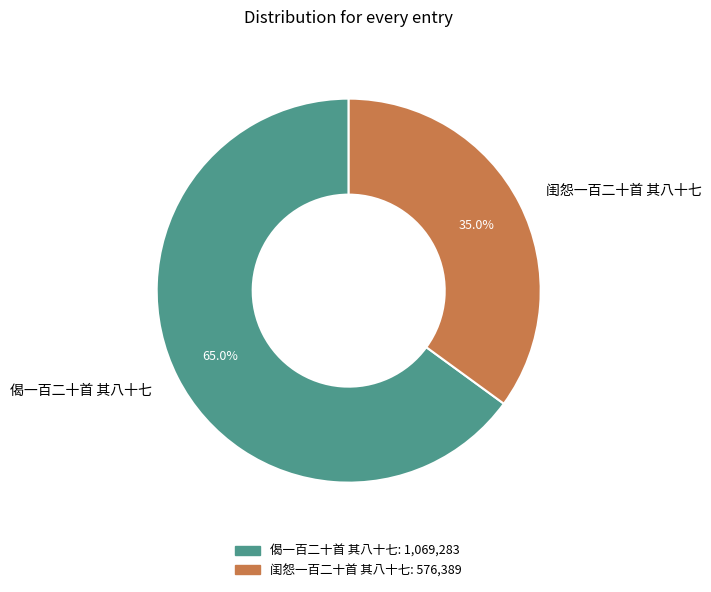

To the nearest percent, what is the average slice percentage?

50%